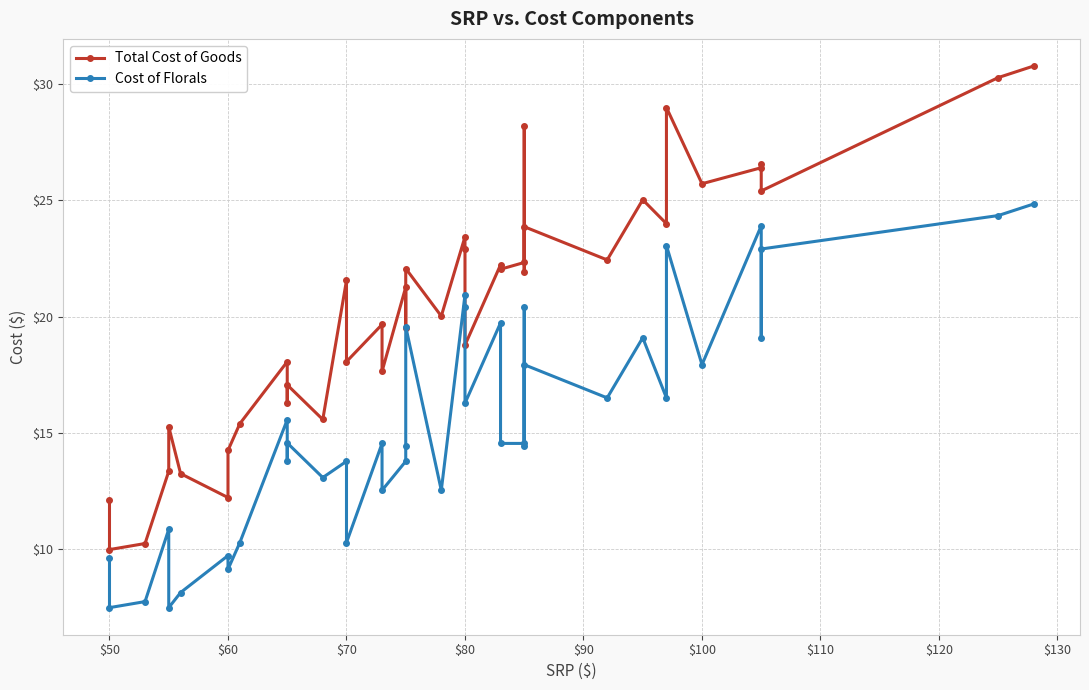

True or false: Cost of Florals and Total Cost of Goods intersect in this chart.

False